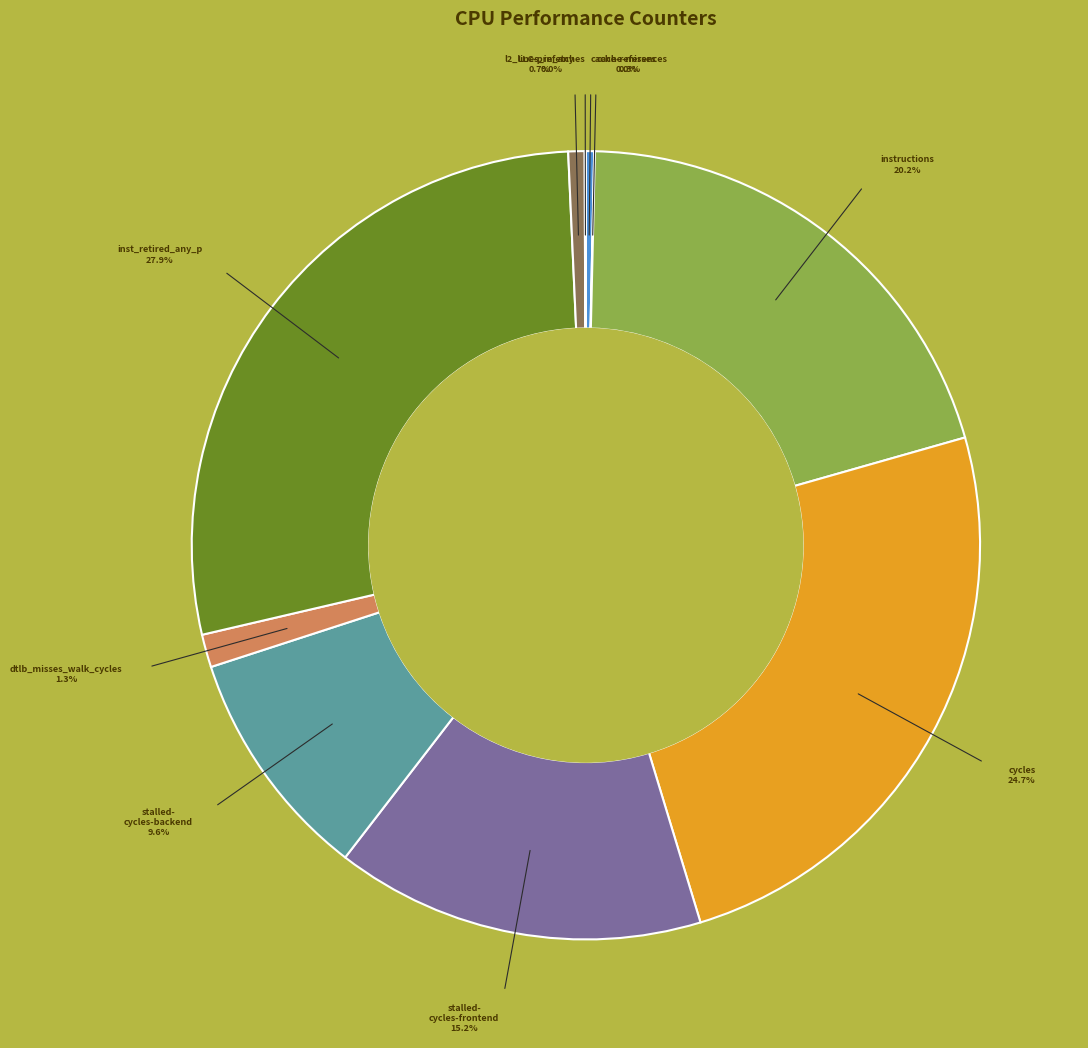

How many slices are in this pie chart?

10